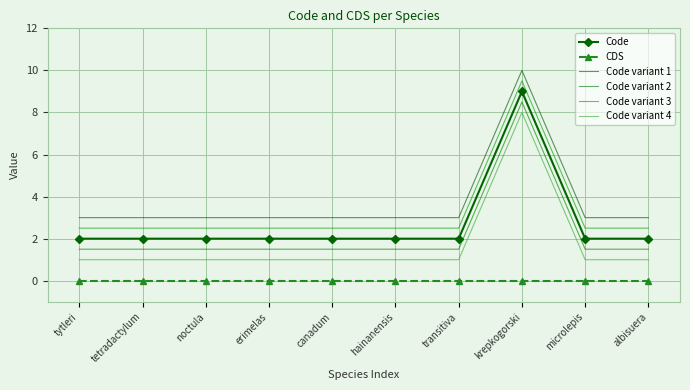

Which category has the highest value in the Code variant 2 series?

krepkogorski